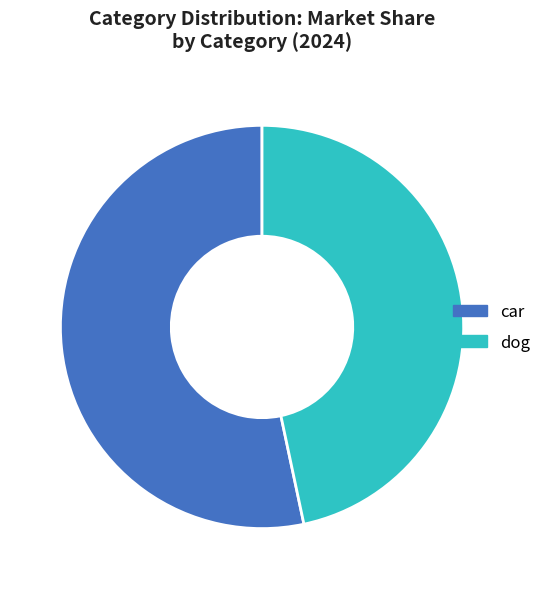

What is the smallest slice in the pie chart?

dog